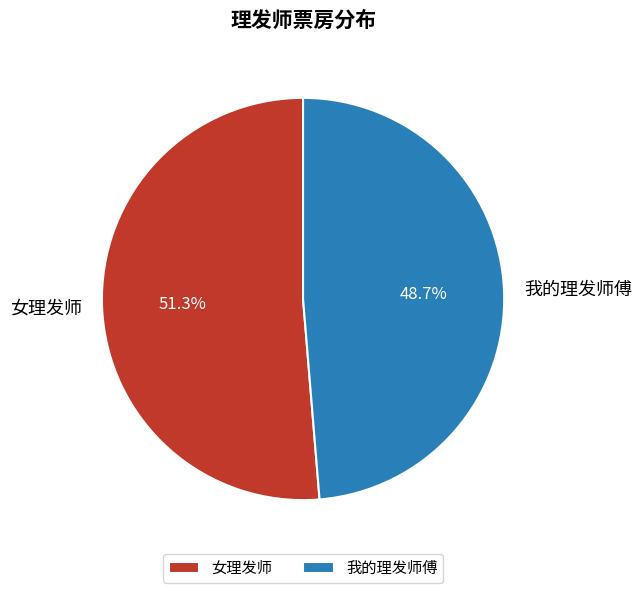

Which category has the biggest portion of the pie?

女理发师